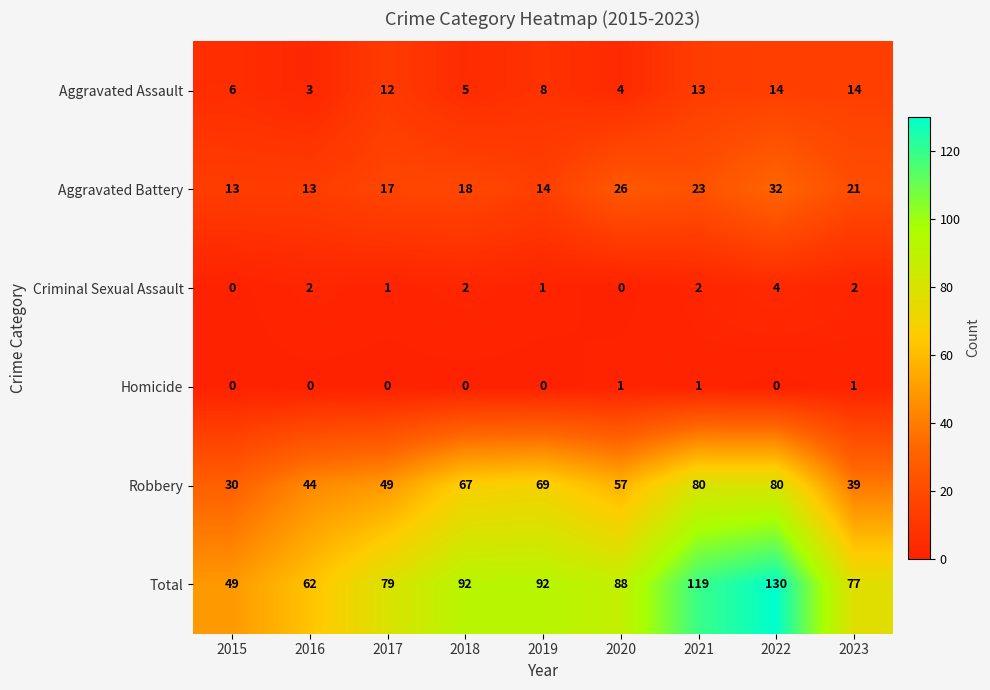

How many Homicide values are between 0 and 1?

9